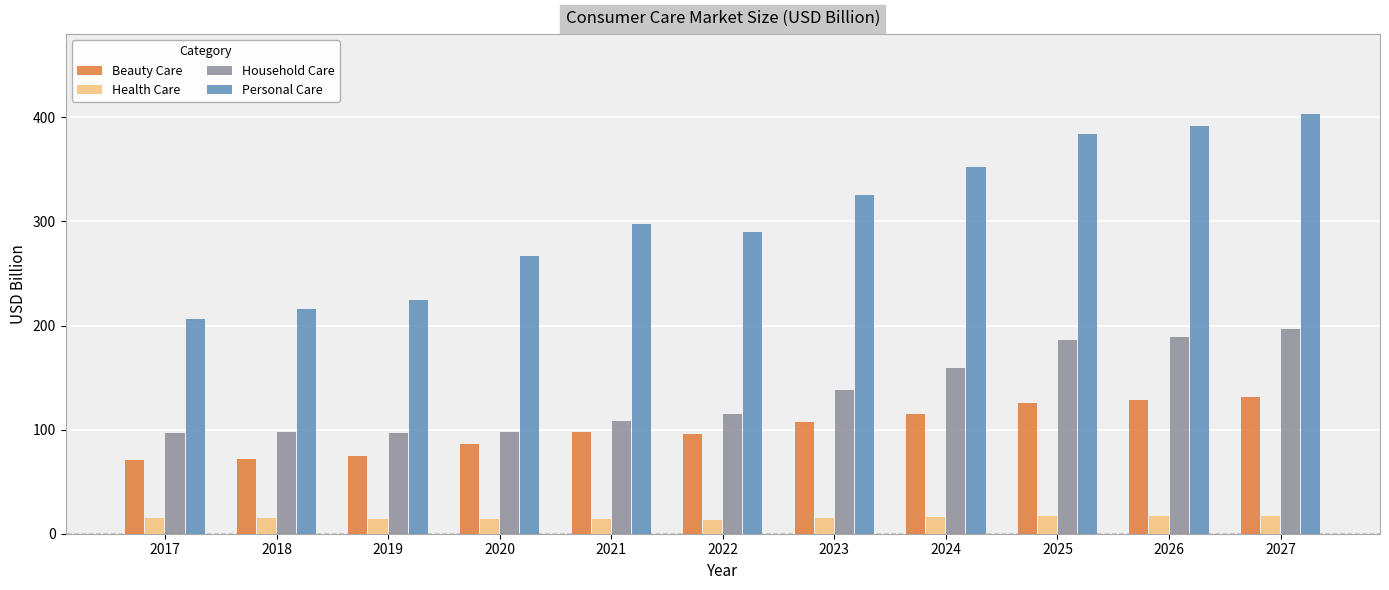

What is the sum of the Household Care values at 2020 and 2018?

194.6